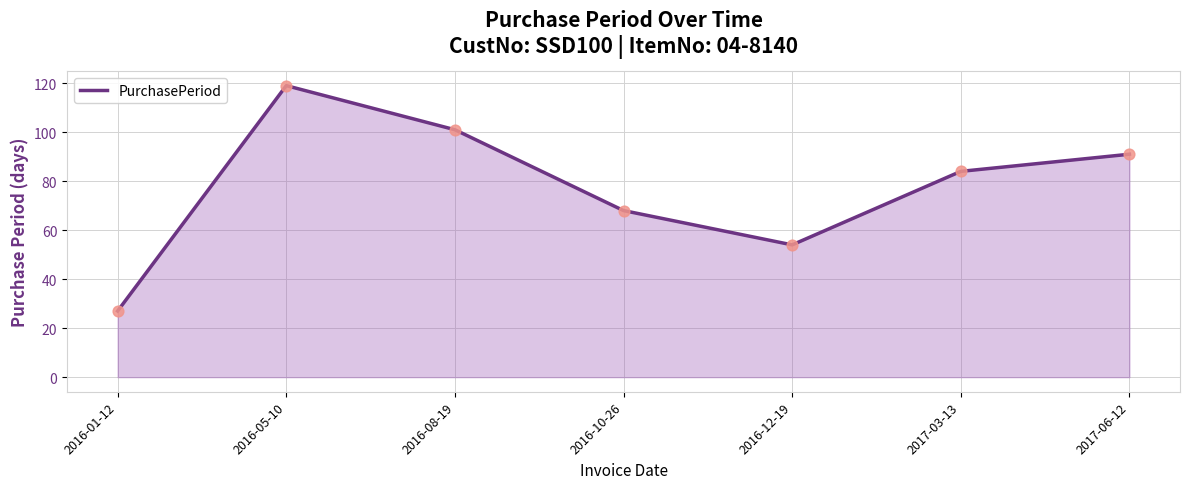

Between 2016-05-10 and 2017-03-13, which is larger?

2016-05-10